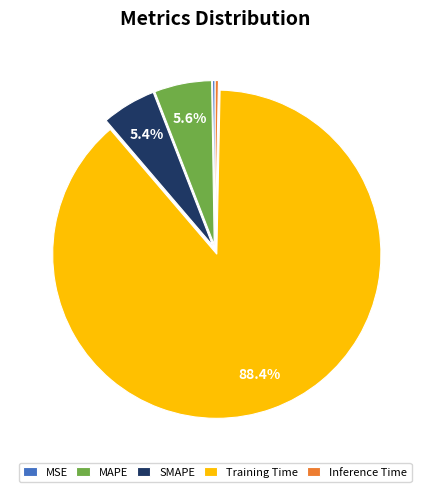

Combined, do Inference Time and SMAPE account for over 50%?

No